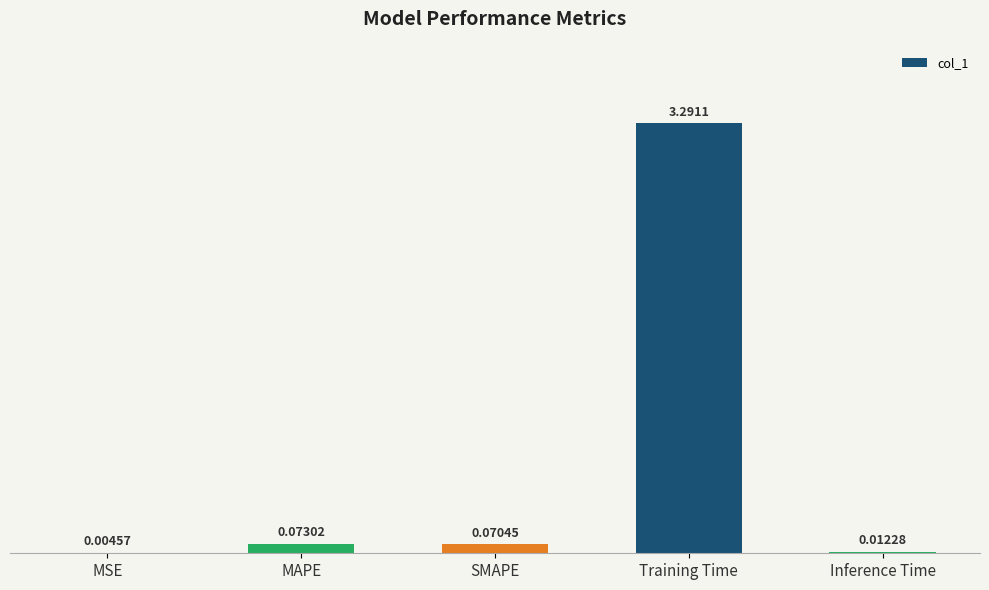

Where is the data nearest to the value 1?

MAPE